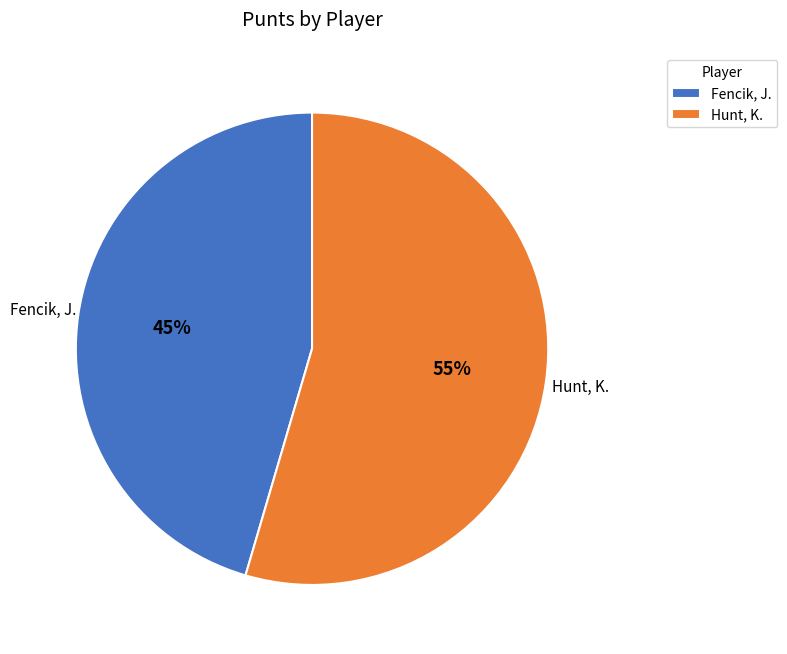

Count the number of slices in the pie.

2